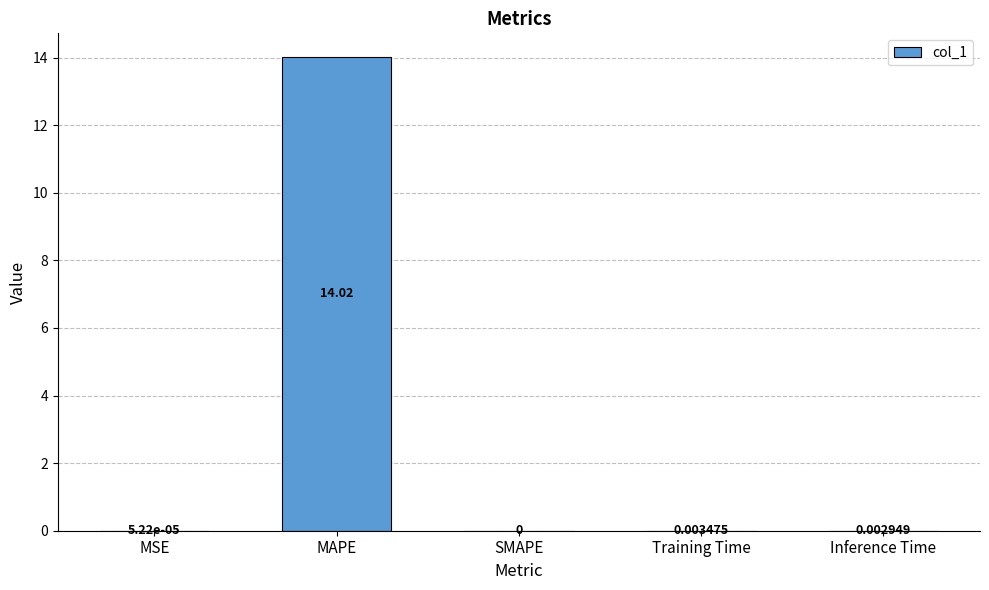

What is the sum of all values?

14.0